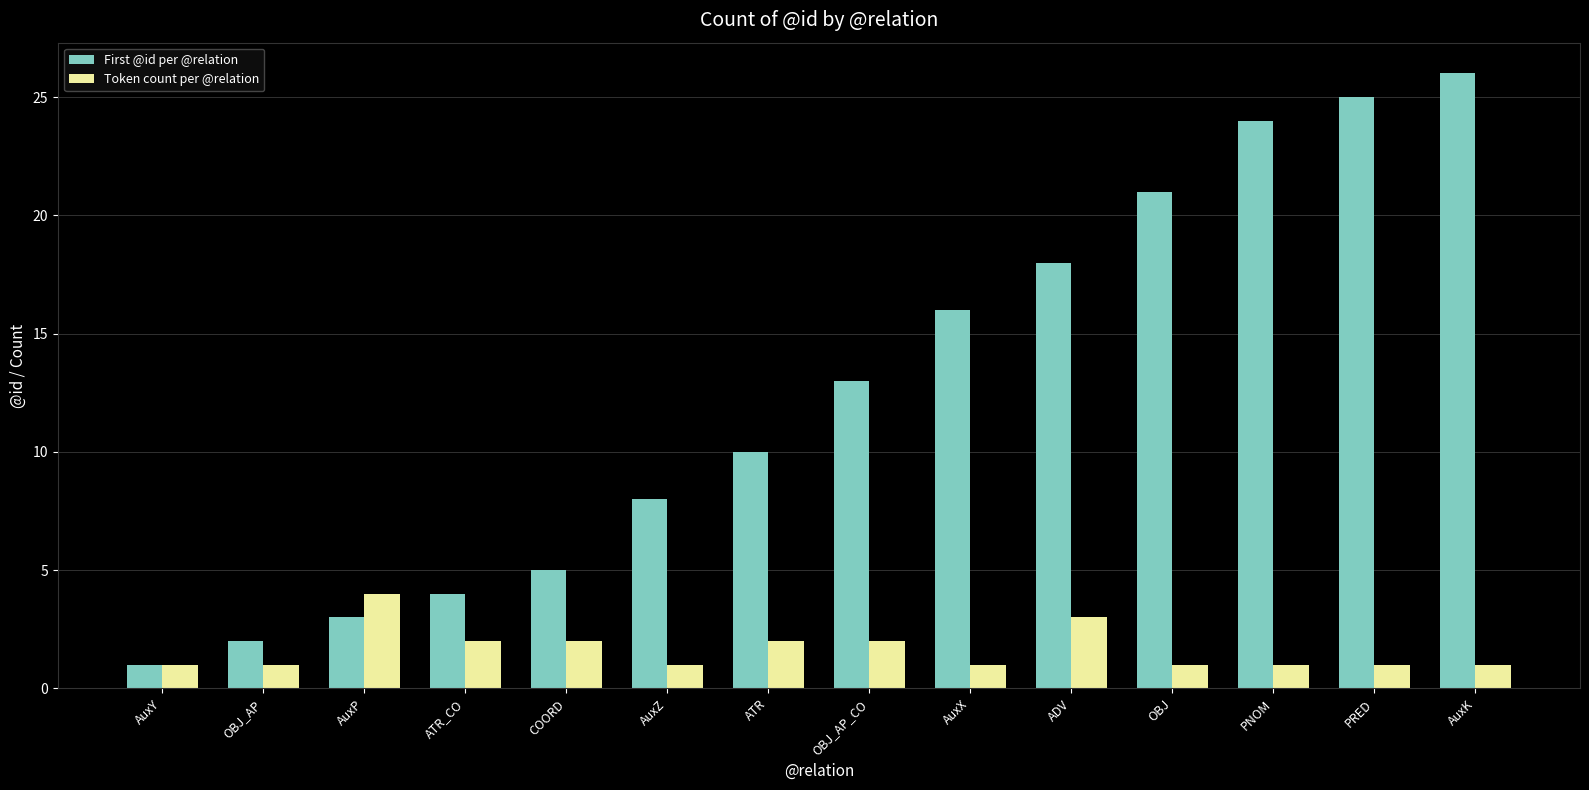

What are all the series names shown in the legend?

First @id per @relation, Token count per @relation